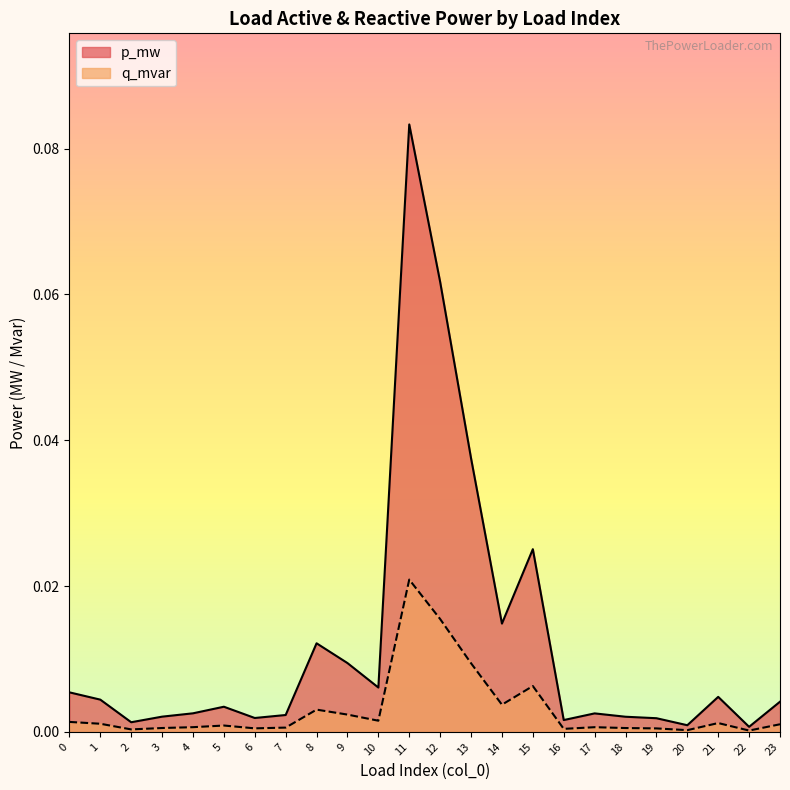

True or false: q_mvar and p_mw cross at least once.

False